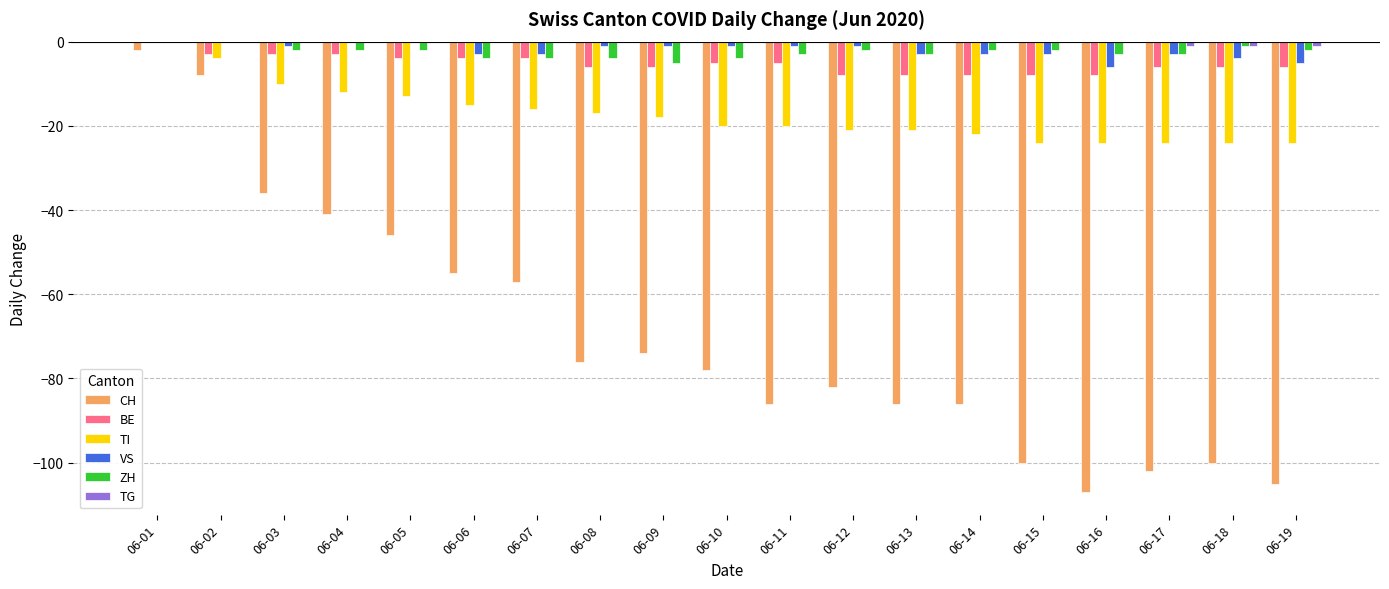

Is it true that ZH equals -4 at 06-06?

True